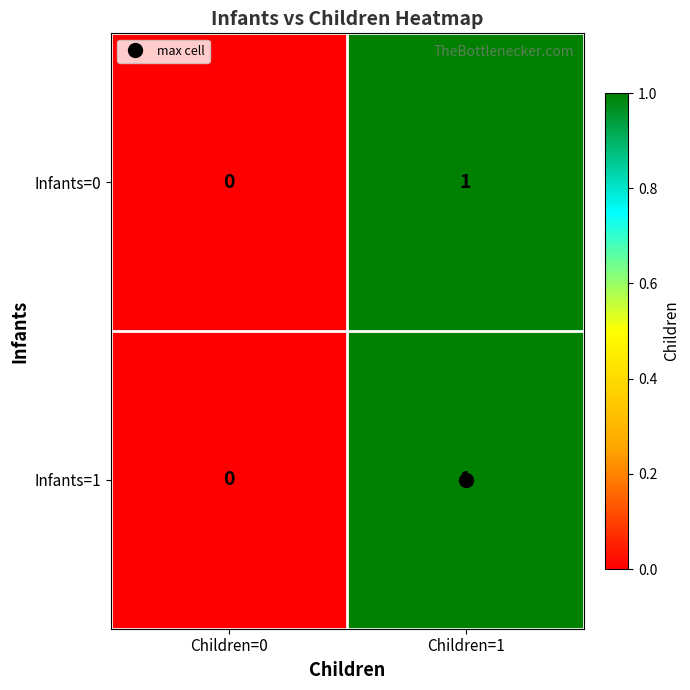

At which label is Infants=0 closest to 0?

Children=0